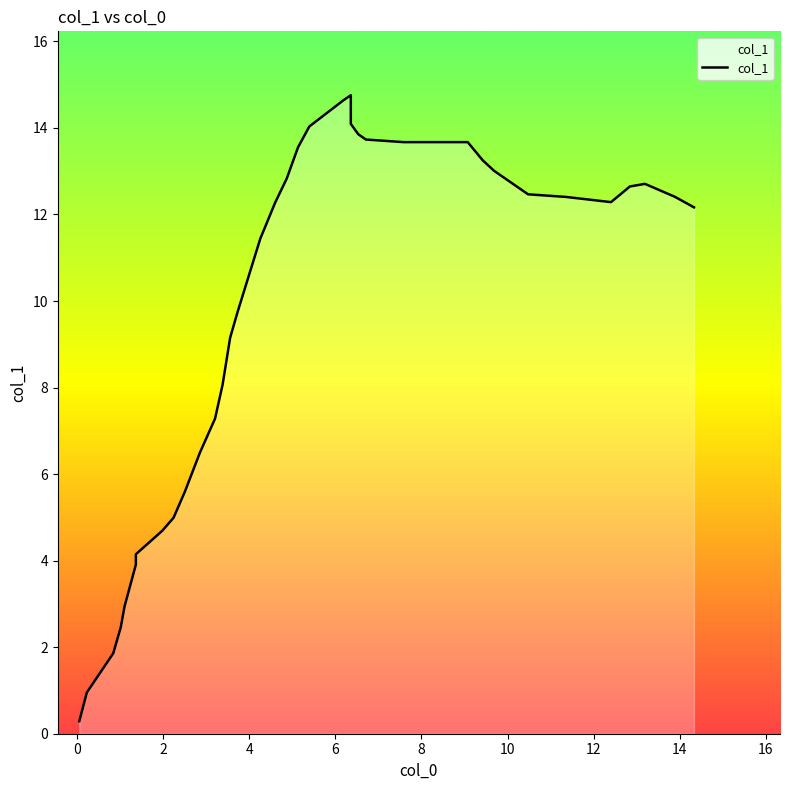

What is the greatest value displayed?

14.8